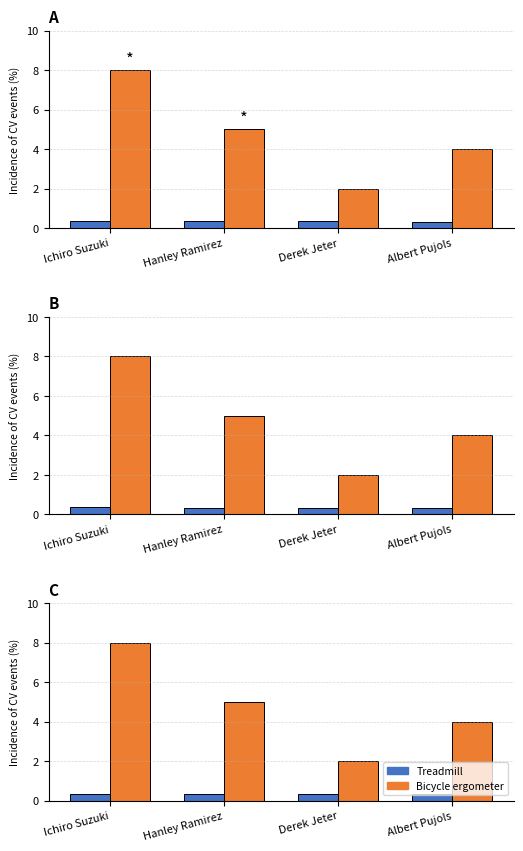

At how many categories does at least one series exceed 4?

2